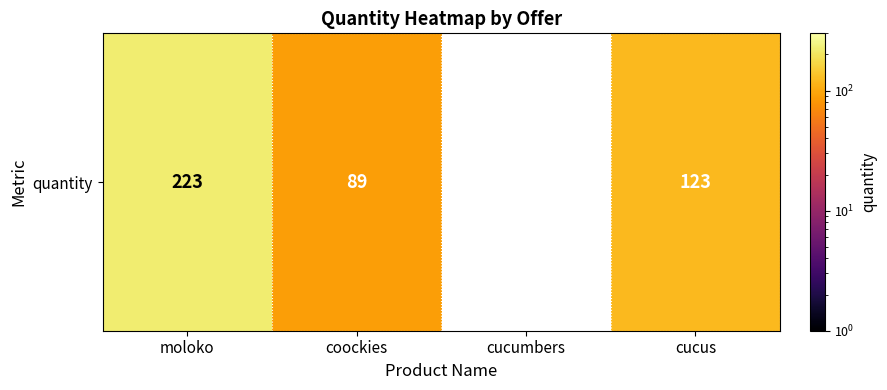

Where is the data nearest to the value 111?

cucus